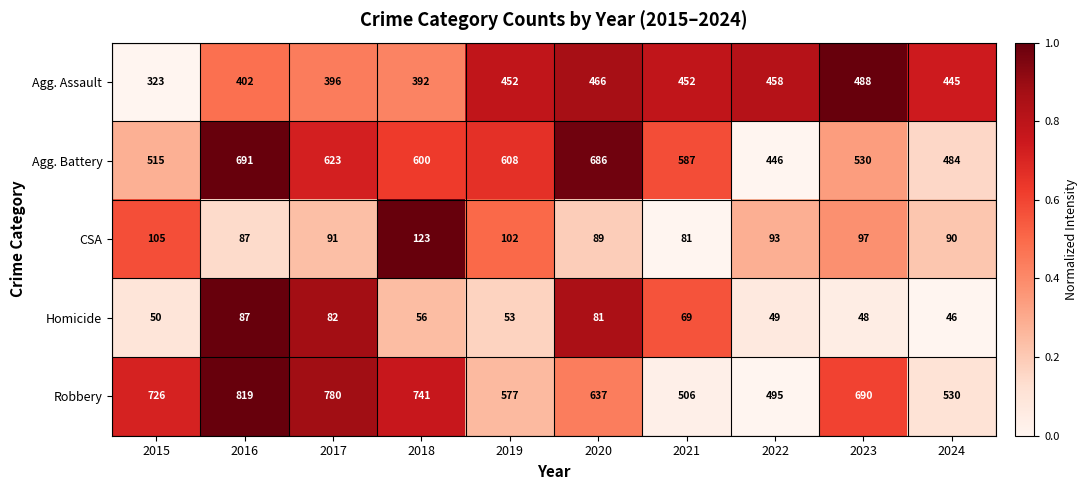

The Agg. Assault series shows 670 at 2018. True or false?

False